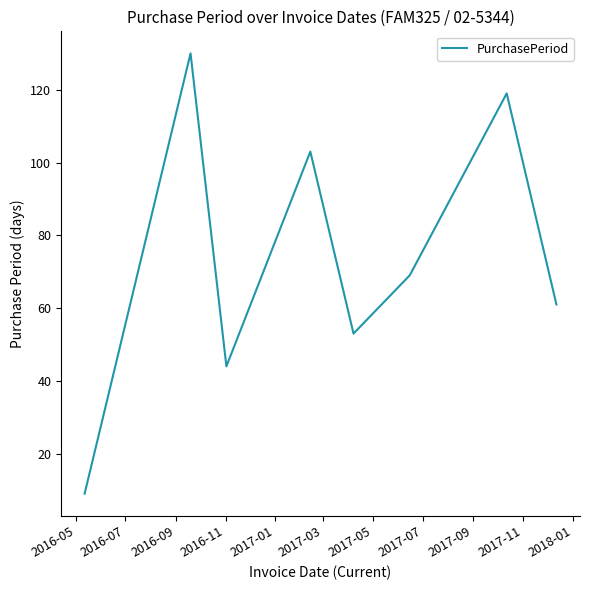

What is the difference between the maximum and second lowest values?

86